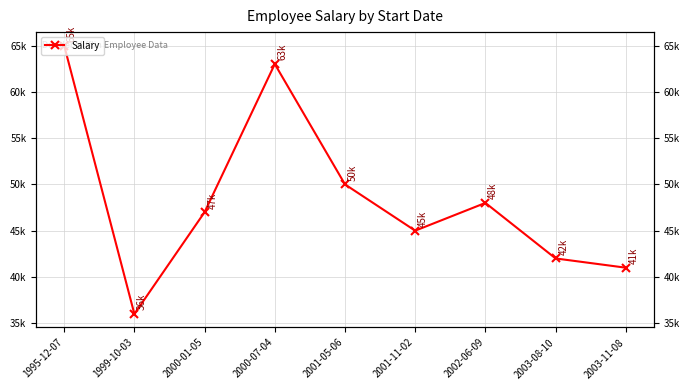

What is the change in value from 1999-10-03 to 2001-05-06?

+14000